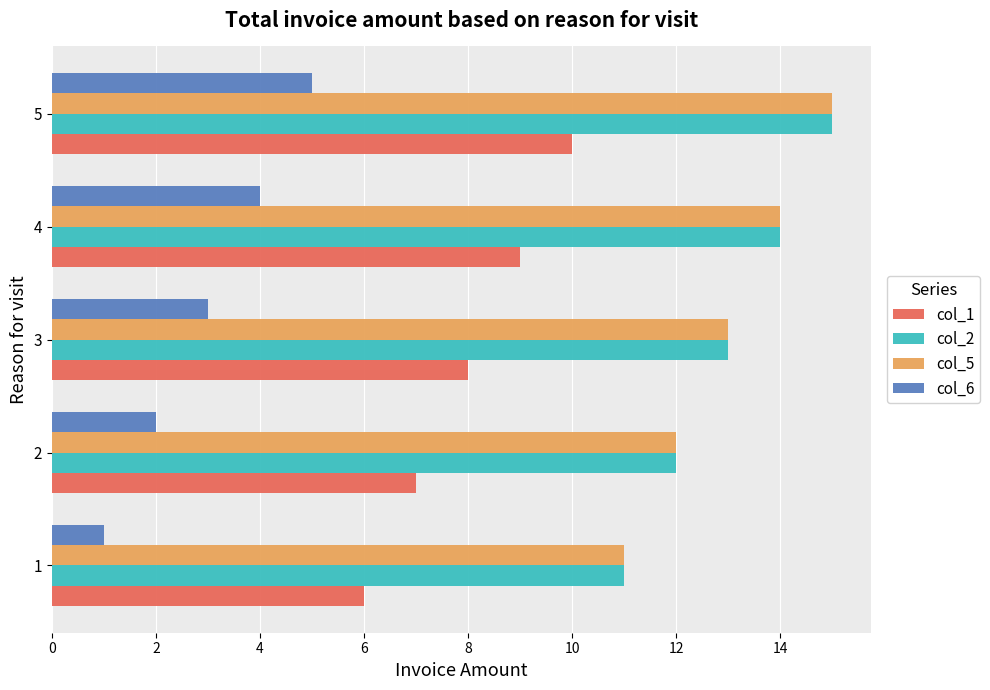

How many data points in col_6 are less than 3?

2